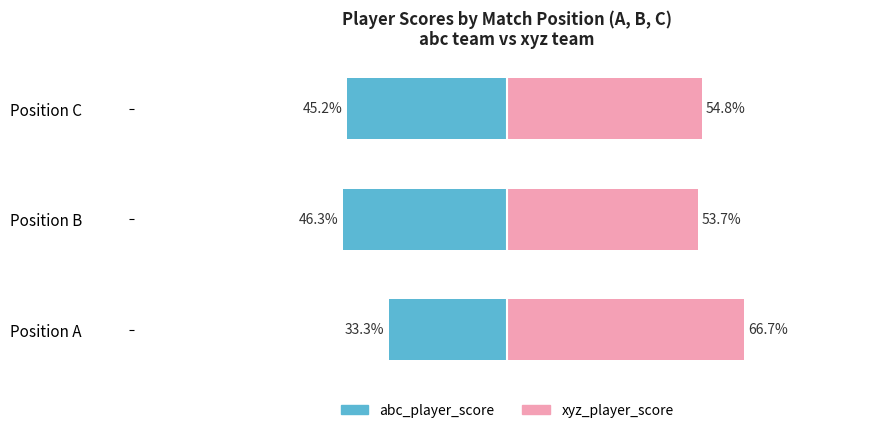

How many bars are there in total?

6